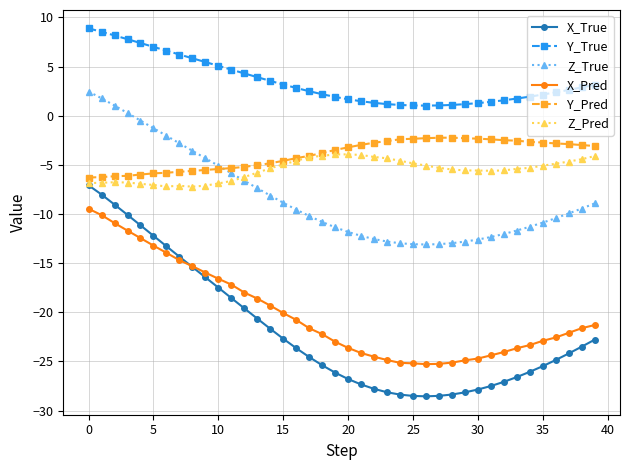

Does the chart display data point markers on the line(s)?

Yes